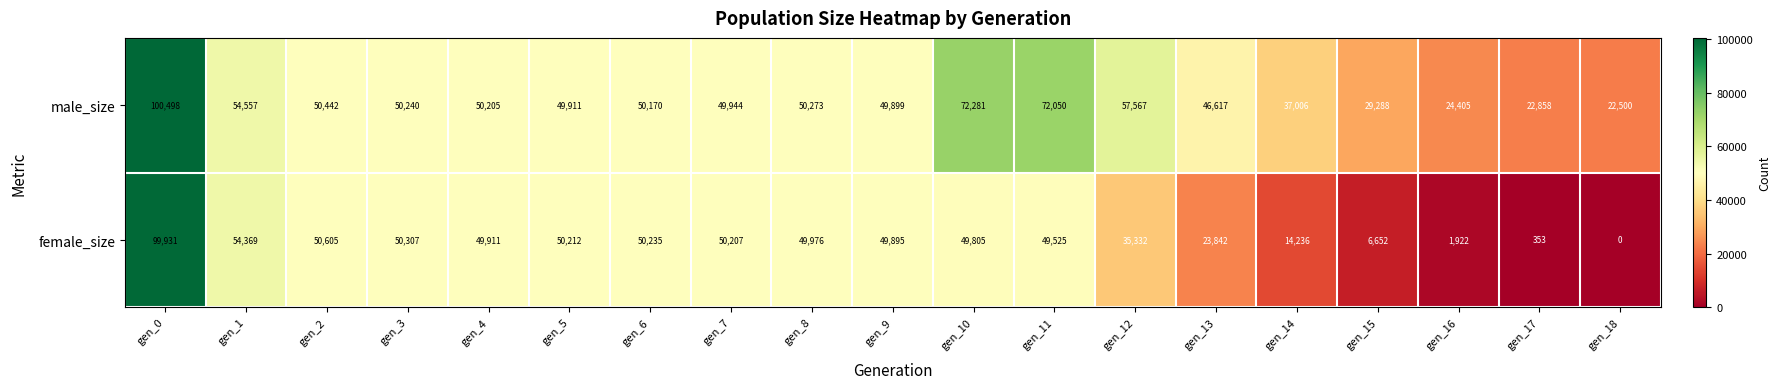

What is the difference between the maximum and minimum values in the male_size series?

77998